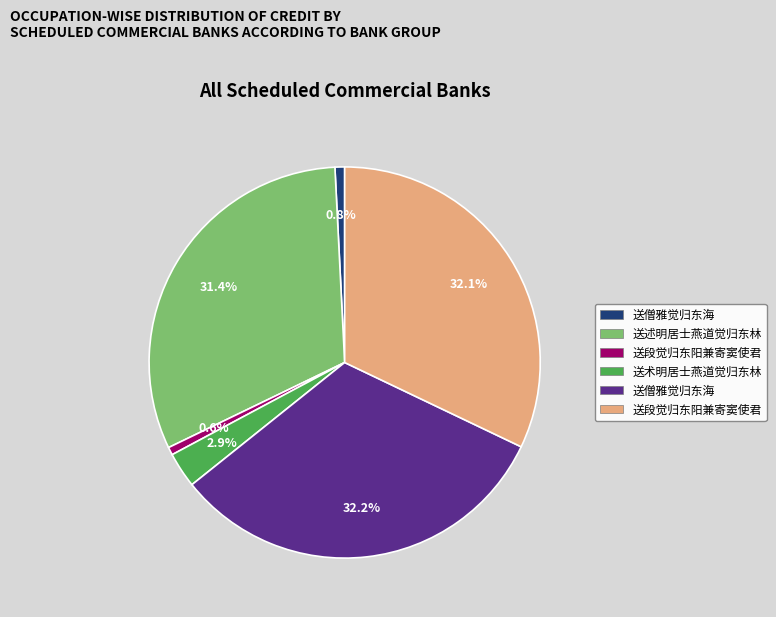

Is there any slice that represents more than half of the pie?

No